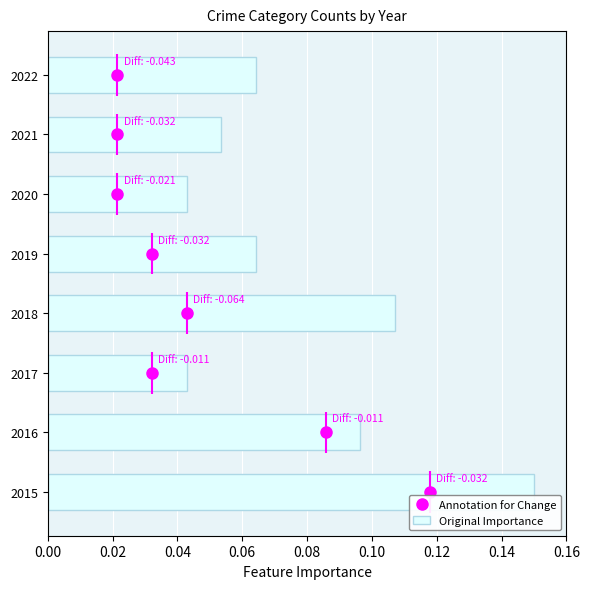

Which category has the highest value in the Original Importance series?

2015